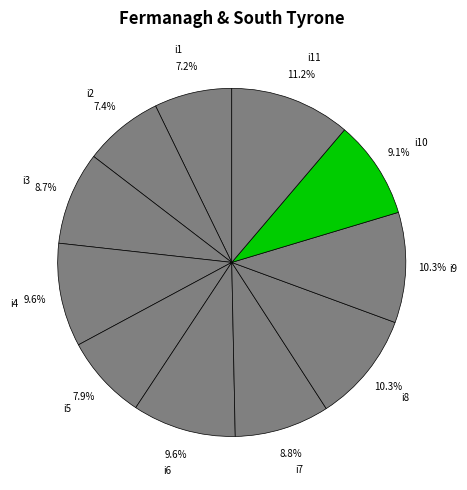

Combined, do i6 and i8 account for over 50%?

No